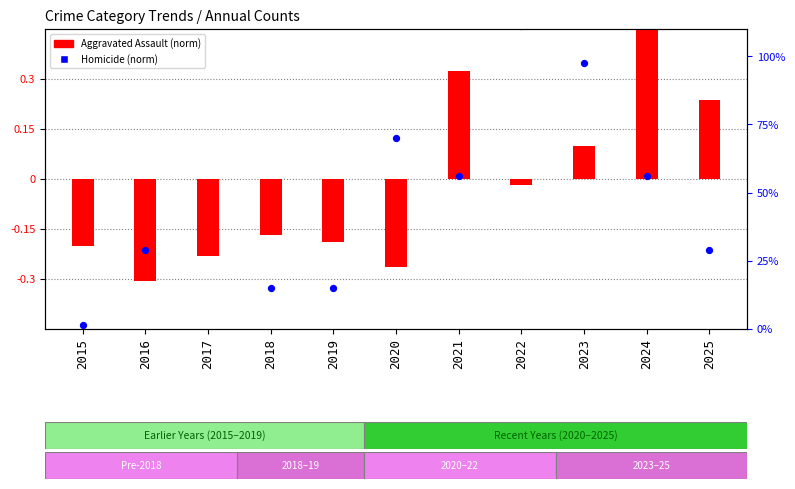

What is the total value across all series at 2022?

0.4